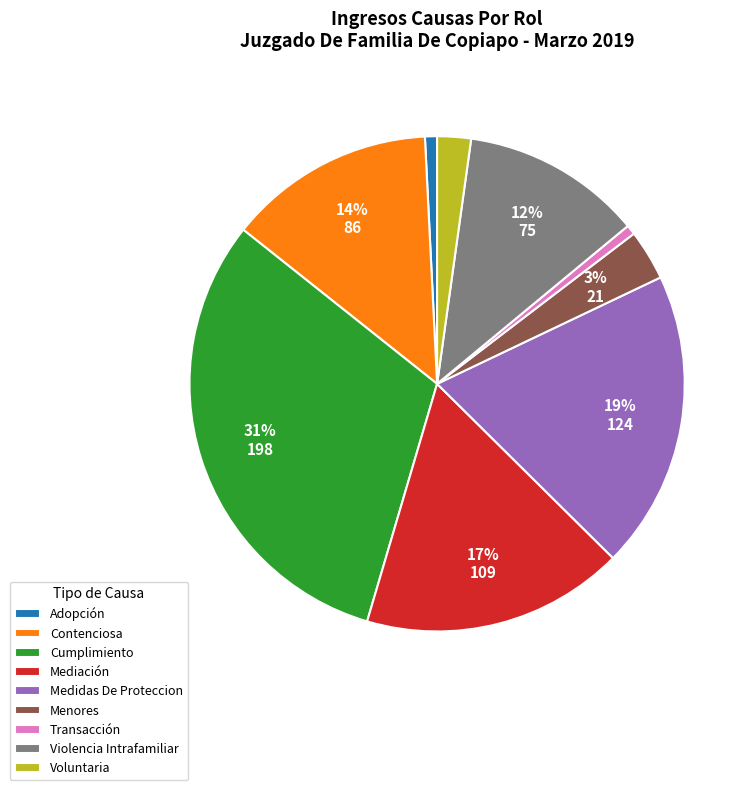

To the nearest percent, what percentage of the pie is Adopción?

1%